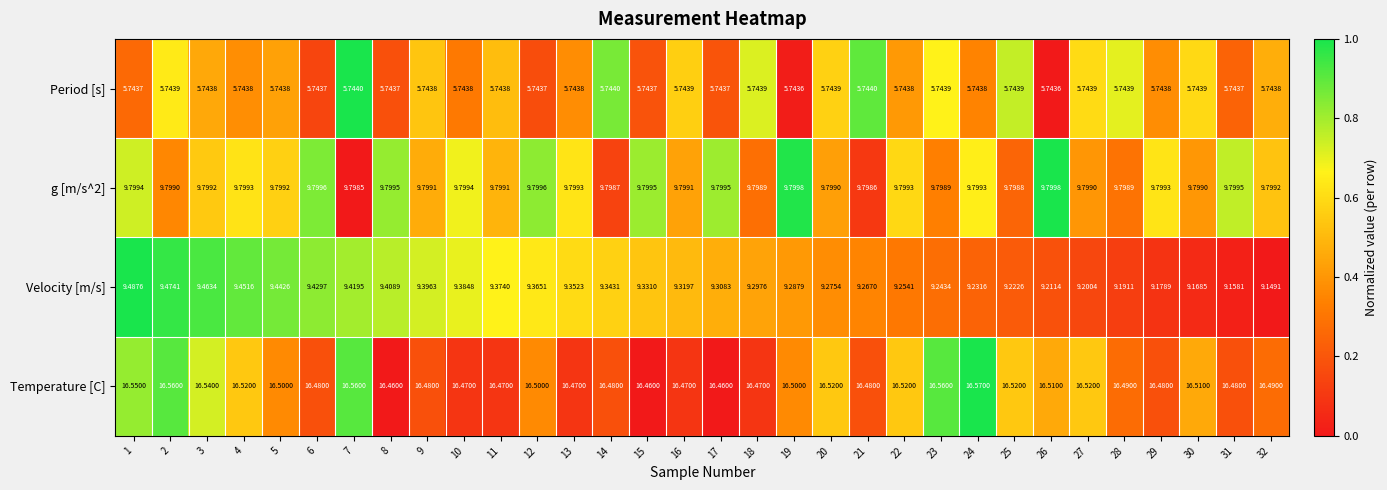

Which series changed the most between 15 and 31?

Velocity [m/s]